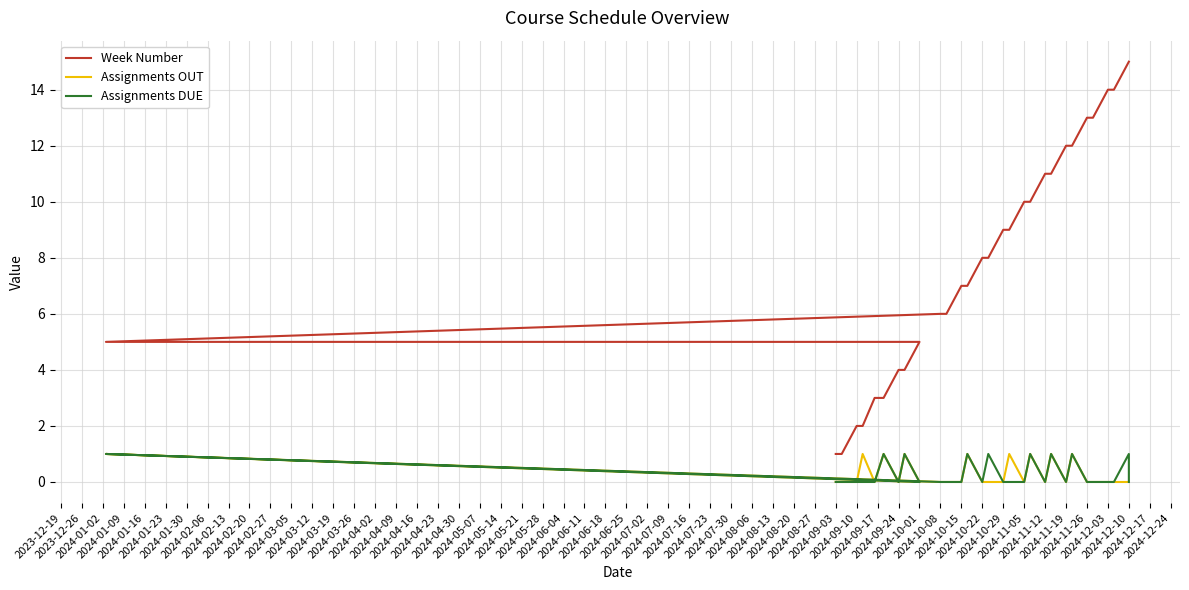

What is the sum of all Assignments DUE values?

9